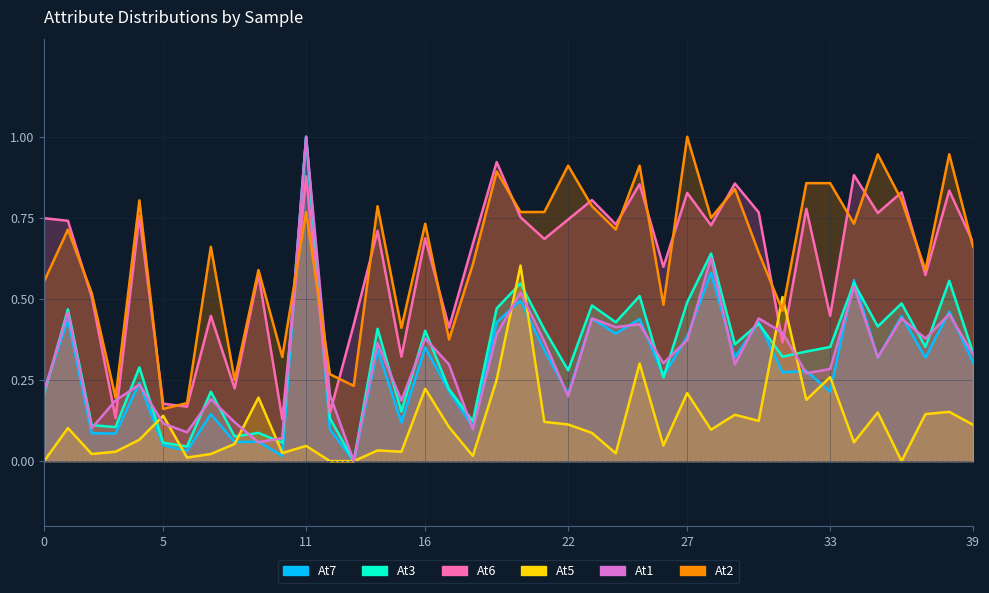

Which series has the largest range (max minus min)?

At7